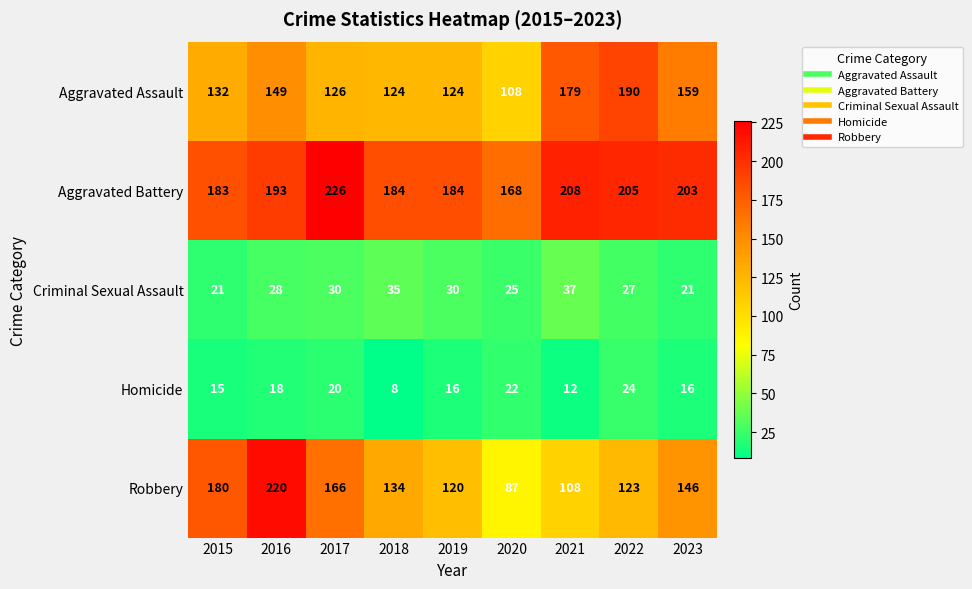

Read the Aggravated Assault value at 2022, to the nearest 5.

190